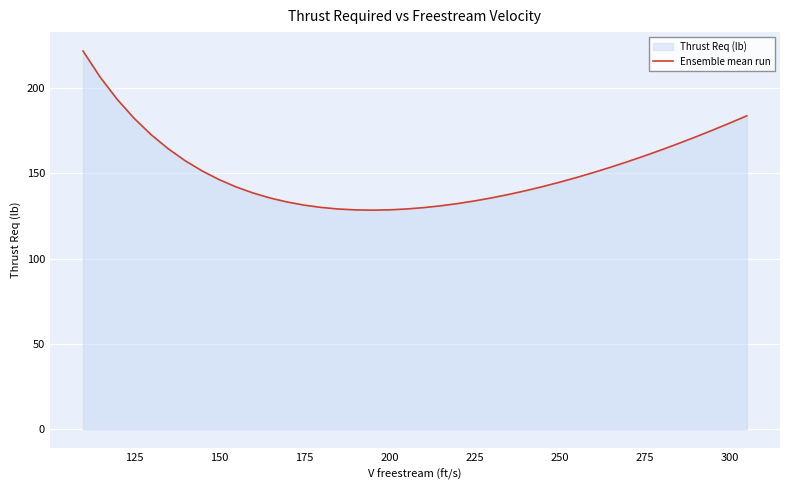

The value at 250 is 244.4. True or false?

False